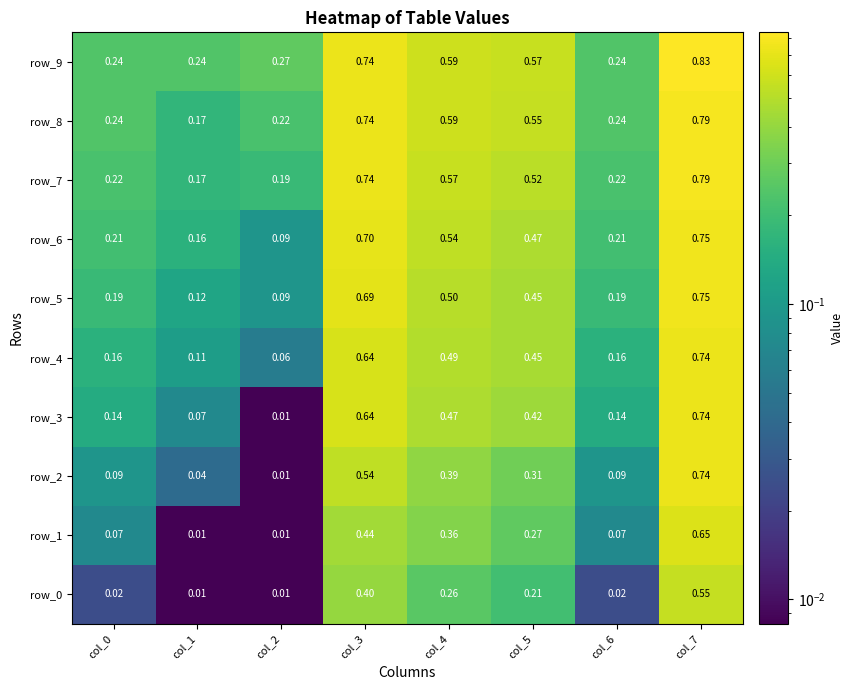

What is the difference between the row_0 values at col_3 and col_1?

0.4